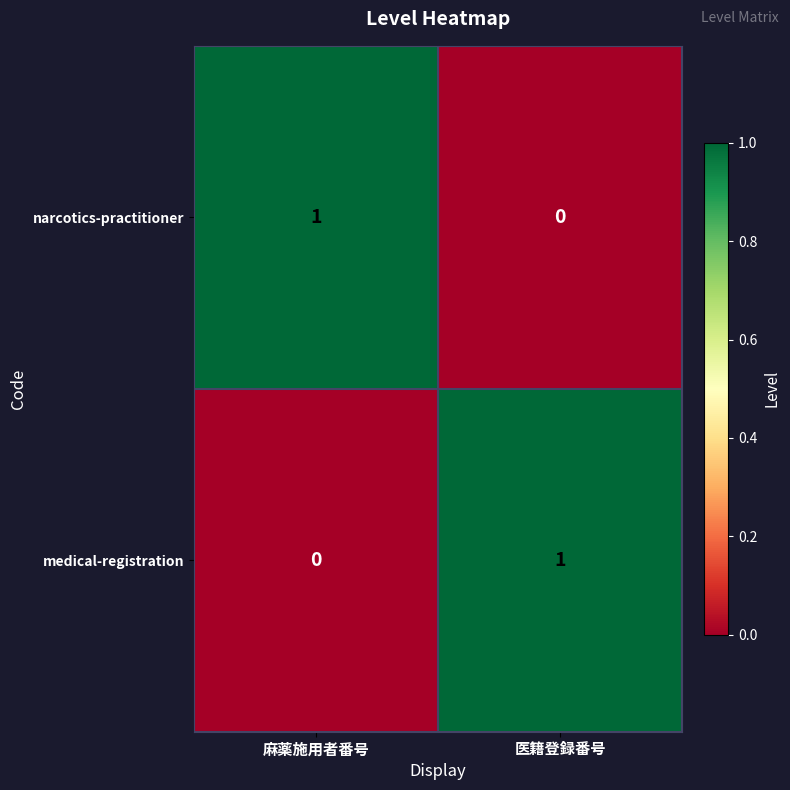

The narcotics-practitioner series shows 0 at 医籍登録番号. True or false?

True